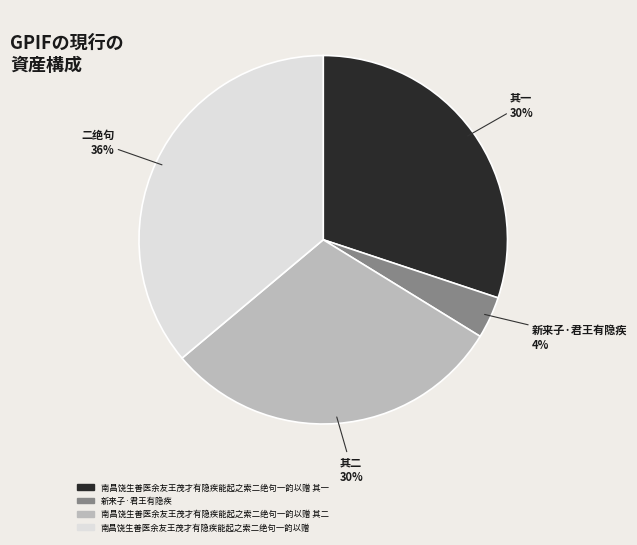

To the nearest percent, what is the difference between the largest and smallest slice percentages?

32%